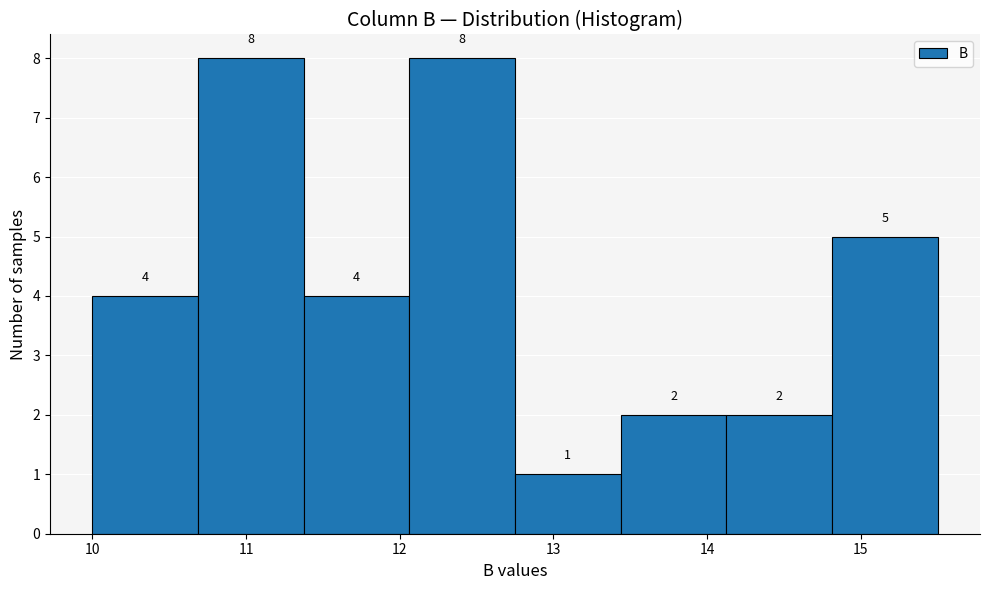

How tall is the bar that spans 12.1 to 12.8 on the x-axis? The bar edges are not printed on the chart, so give them approximately, as read against the axis.

8